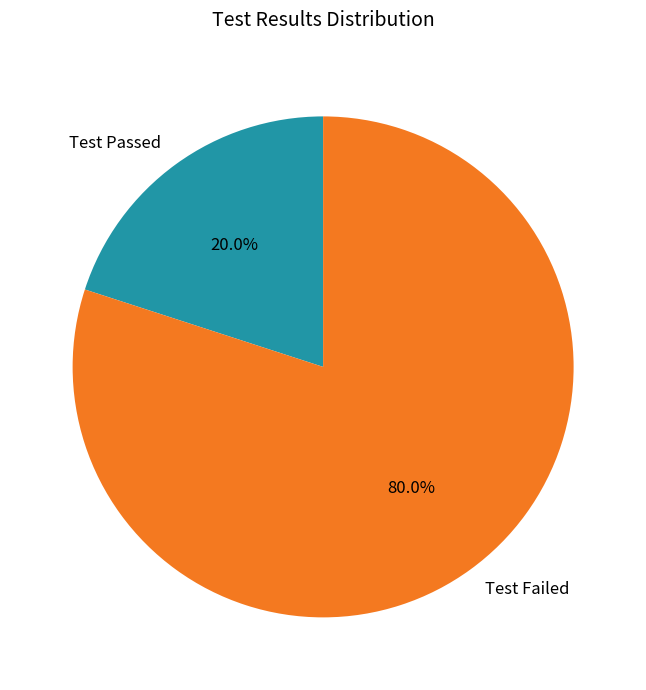

What percentage is NOT represented by Test Passed?

80.0%